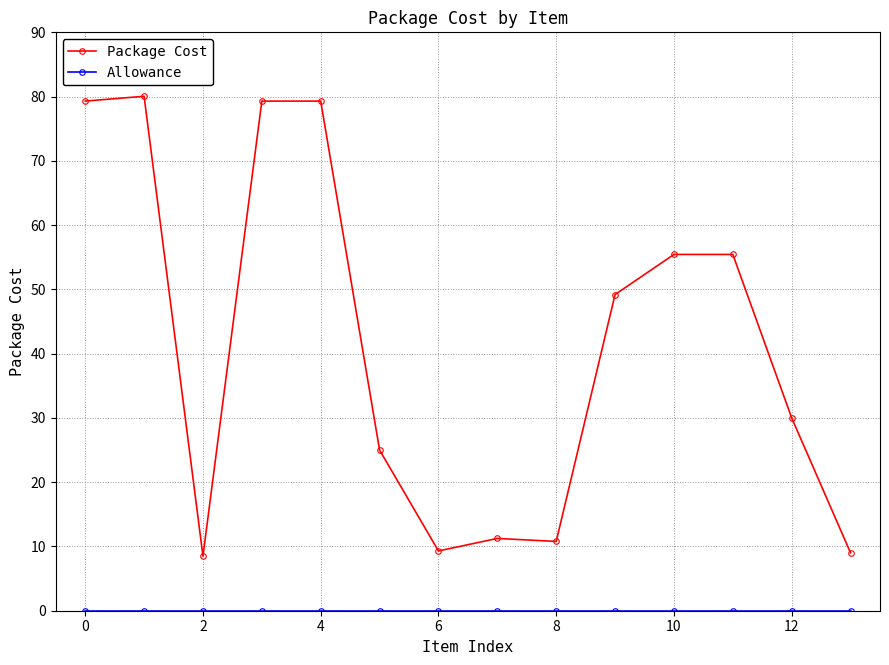

Which series has the largest range (max minus min)?

Package Cost